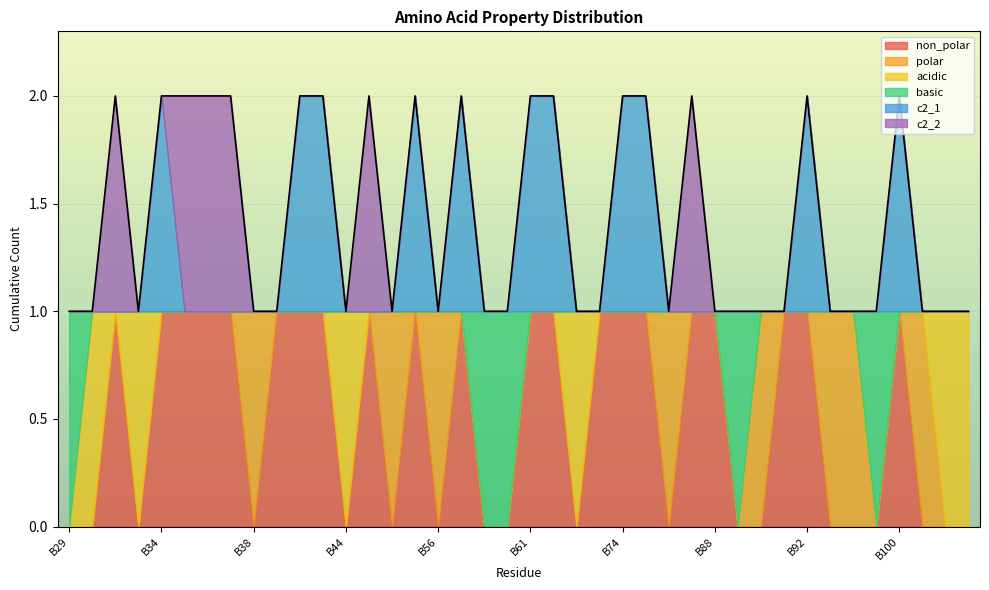

The non_polar series shows 1 at B77. True or false?

True